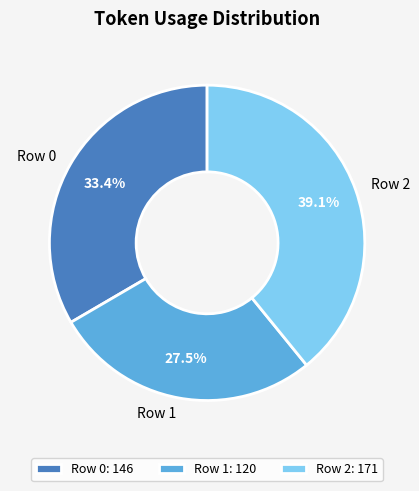

To the nearest percent, what percentage of the pie is Row 0?

33%